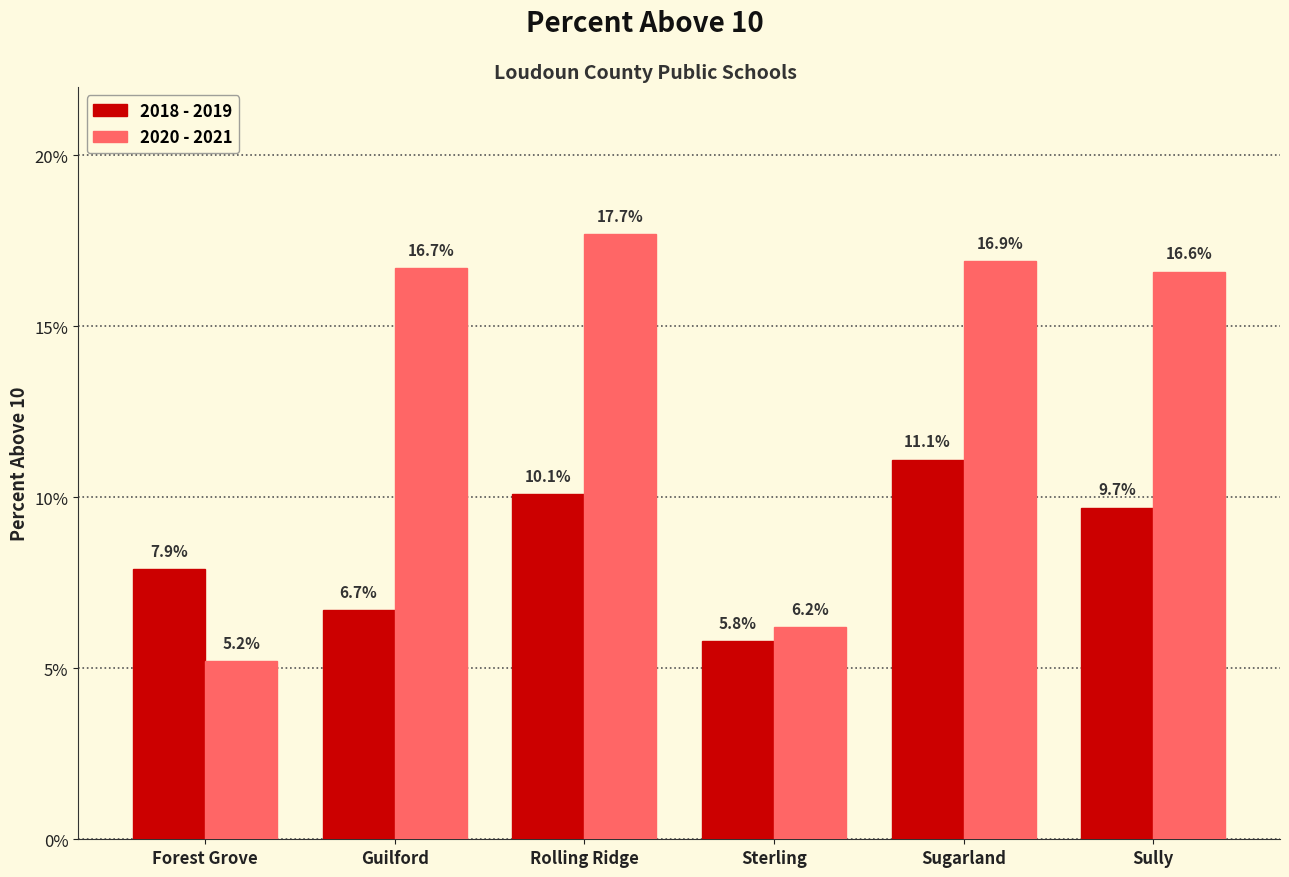

What is the greatest value displayed?

17.7